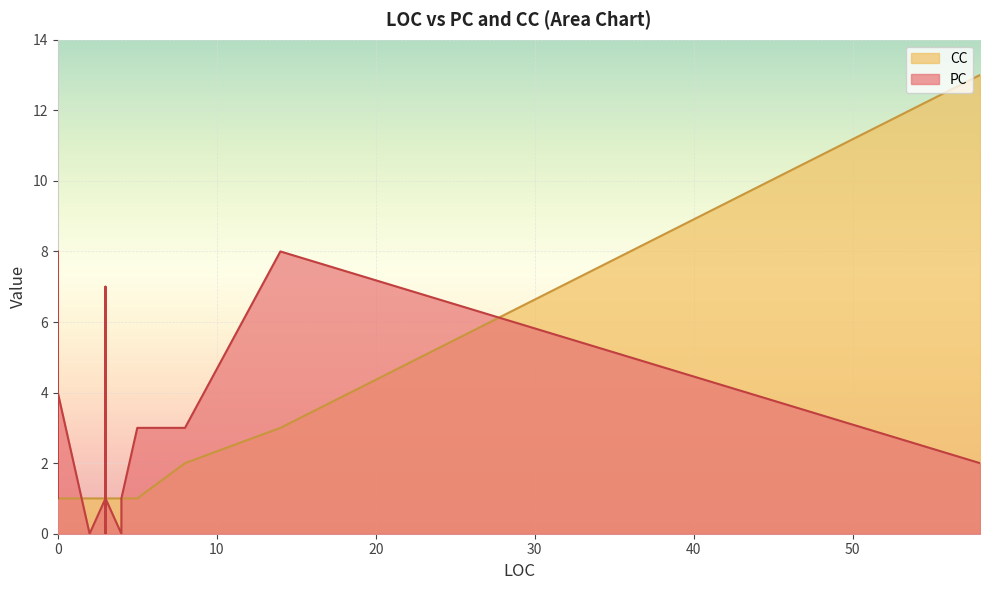

Between 14 and 0, which series saw the biggest shift?

PC